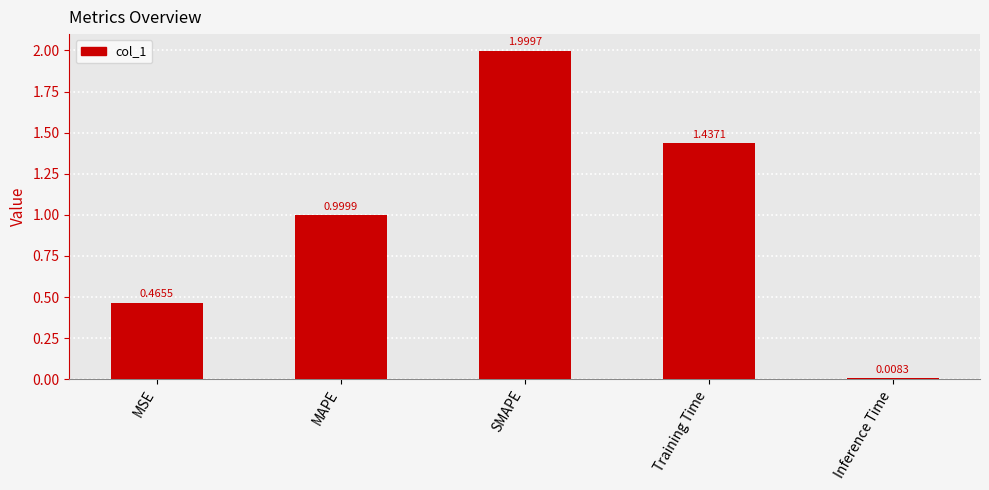

How many bars are there in total?

5